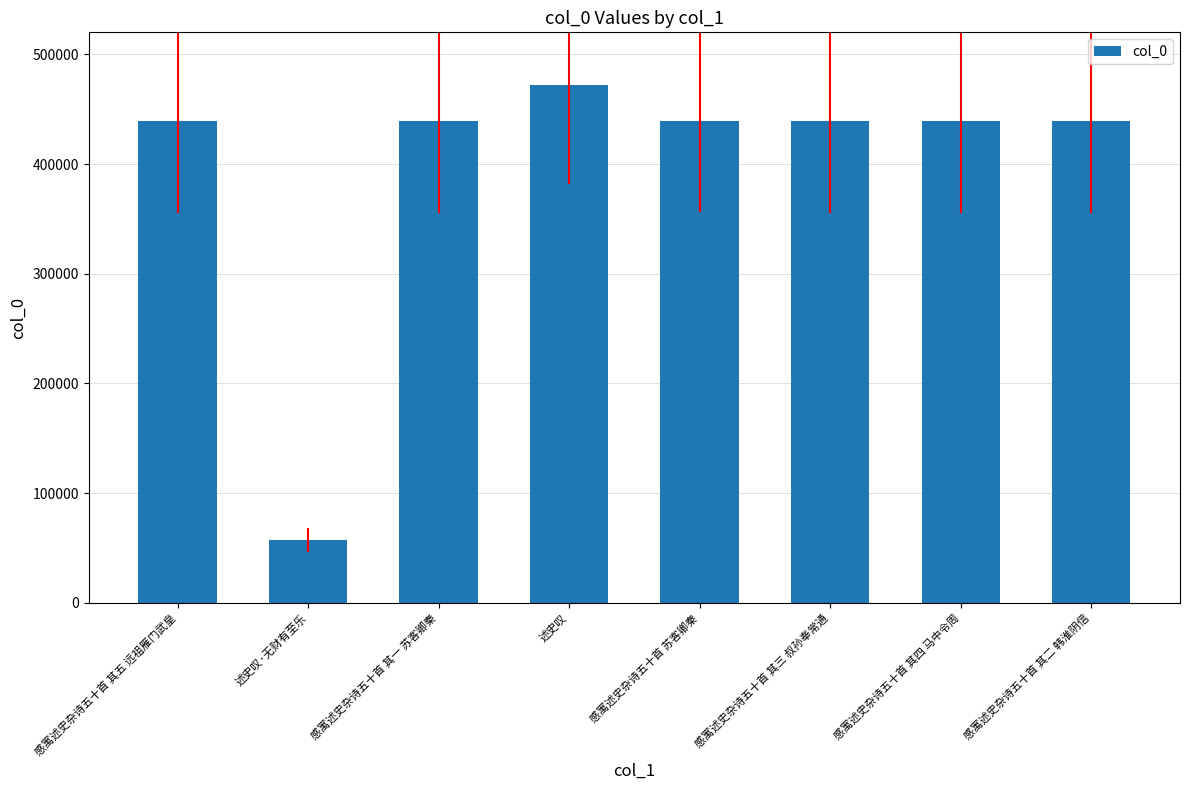

Is it true that the value at 感寓述史杂诗五十首 其三 叔孙奉常通 is 289641?

False